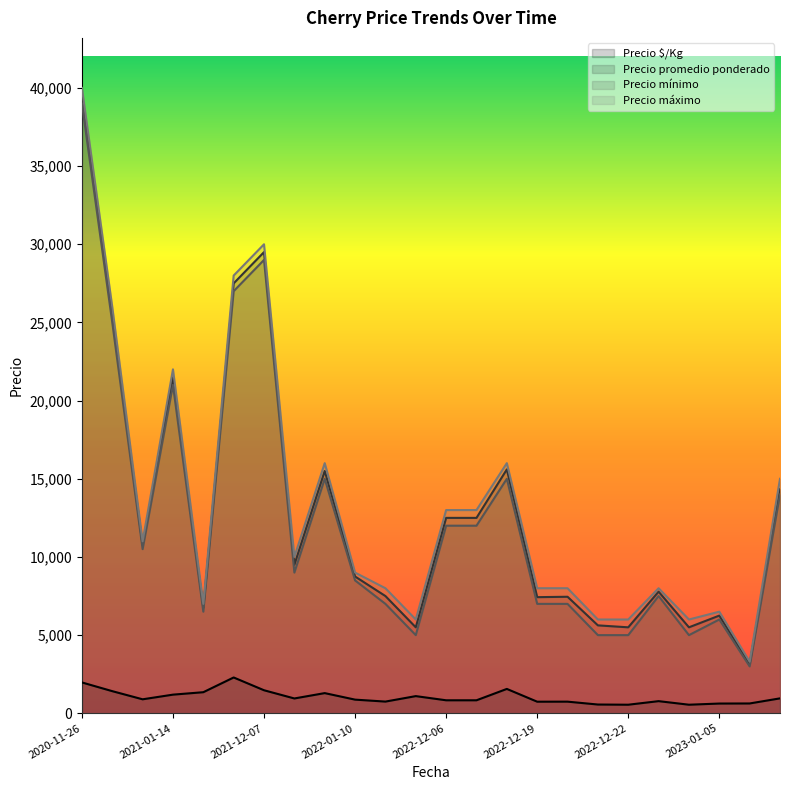

What is the highest value of the Precio mínimo series?

39000